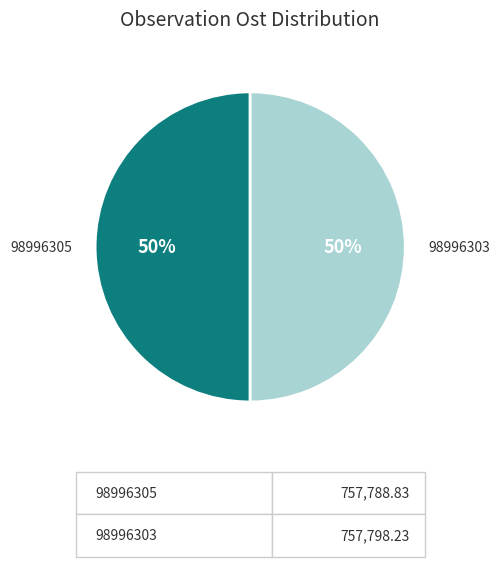

True or false: 98996303 accounts for 38% of the total.

False